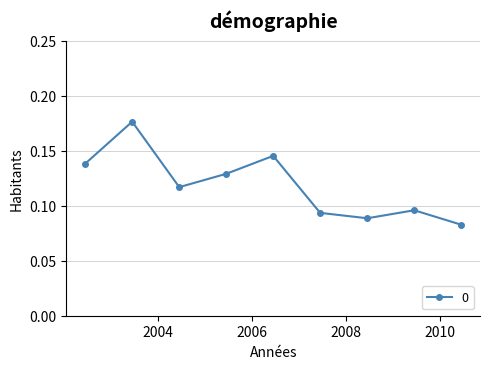

What is the sum of all values?

1.1